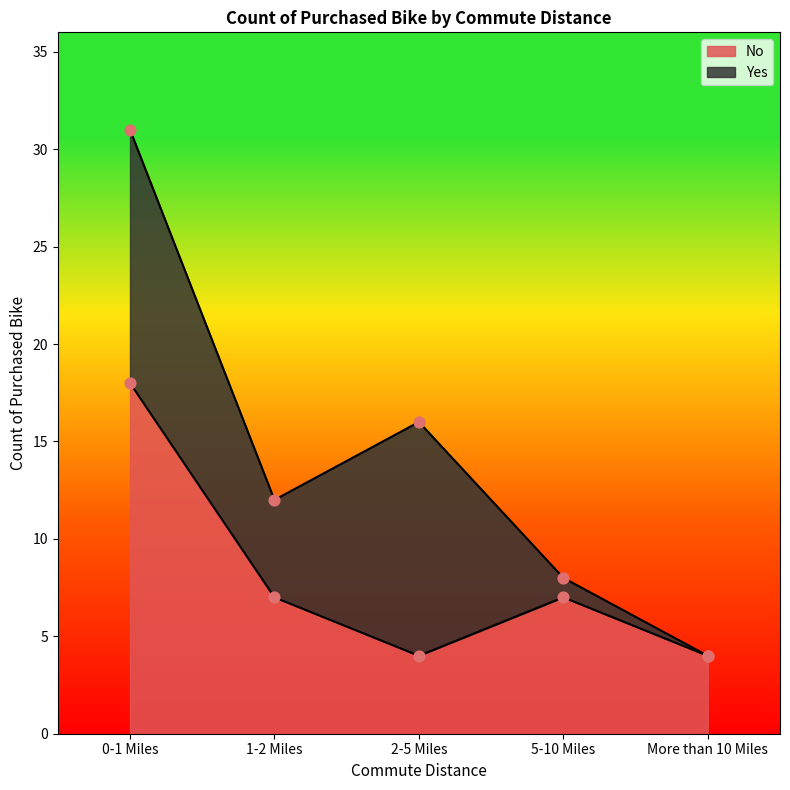

Which has a higher value, 5-10 Miles or 2-5 Miles?

5-10 Miles